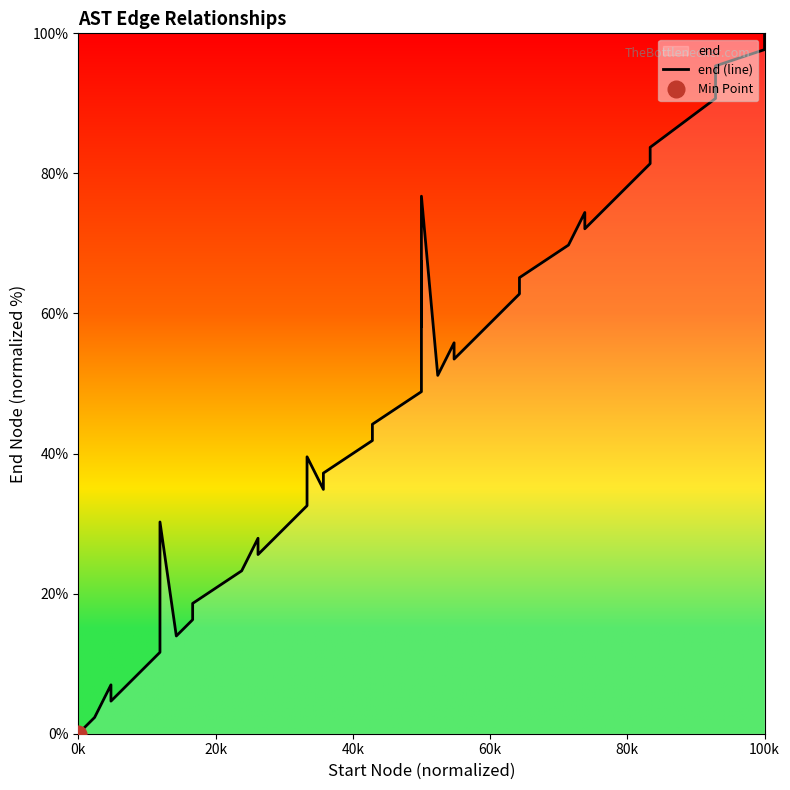

Reading left to right, extract all data points from this chart.

0.0	2.3	7.0	4.7	11.6	20.9	30.2	14.0	16.3	18.6	23.3	27.9	25.6	32.6	39.5	34.9	37.2	41.9	44.2	48.8	67.4	58.1	76.7	51.2	55.8	53.5	60.5	62.8	65.1	69.8	74.4	72.1	79.1	81.4	83.7	90.7	93.0	95.3	97.7	100.0